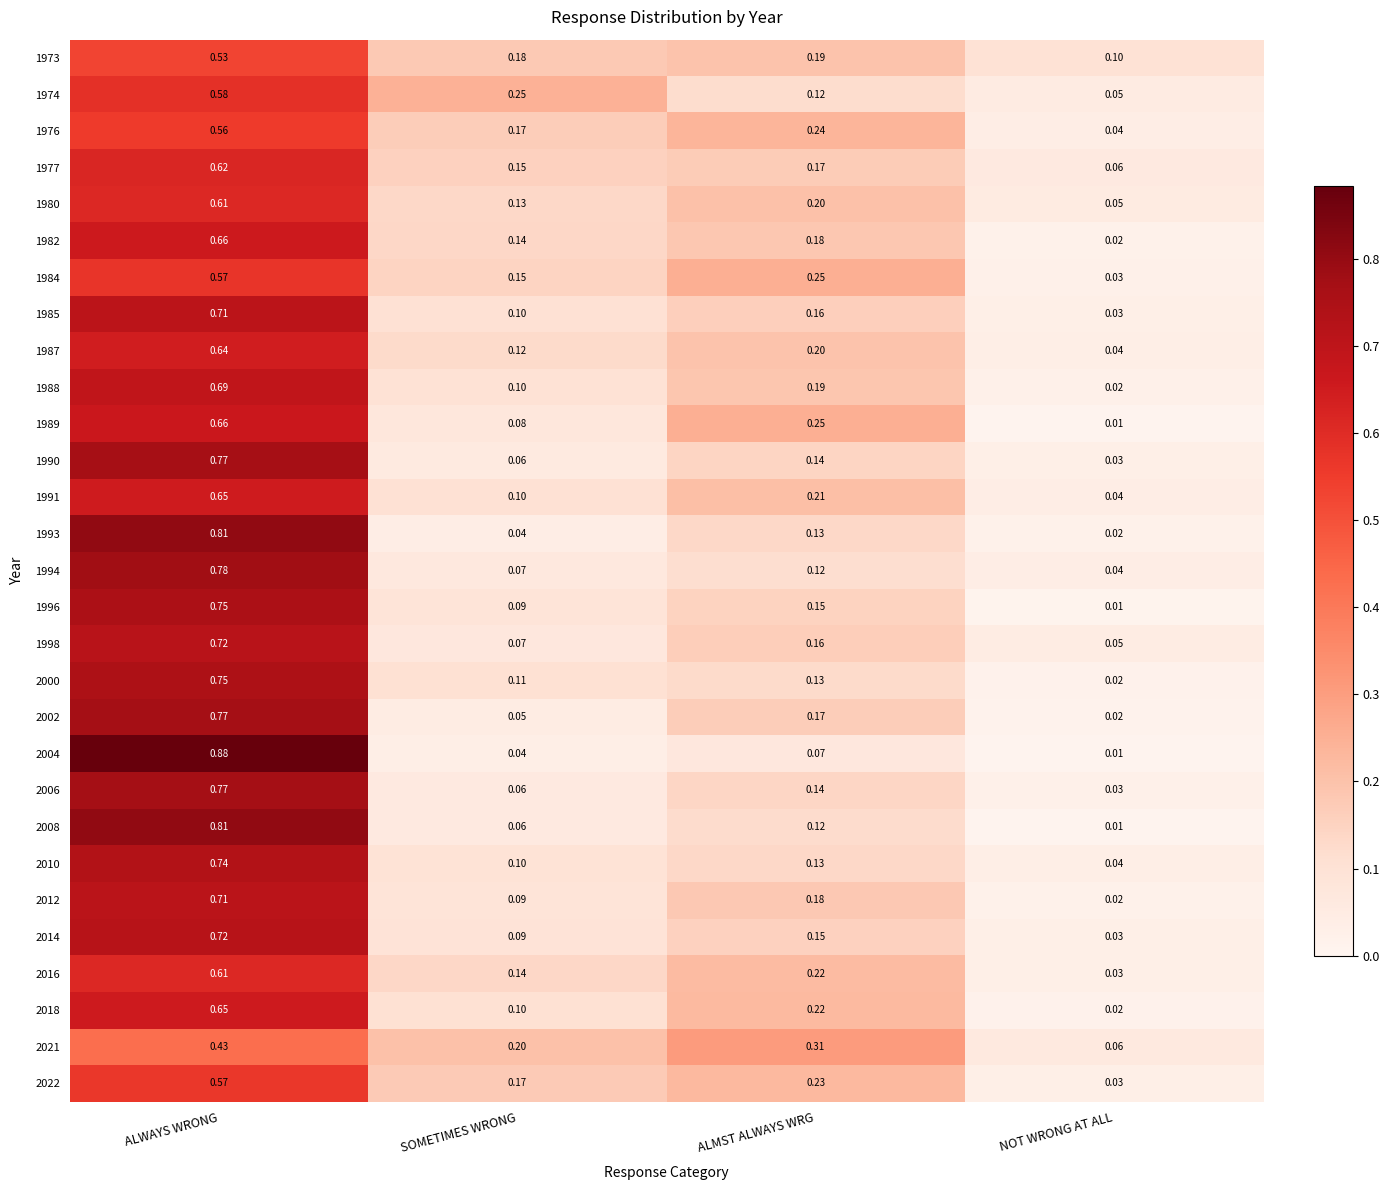

Where is 1982 nearest to the value 0?

NOT WRONG AT ALL